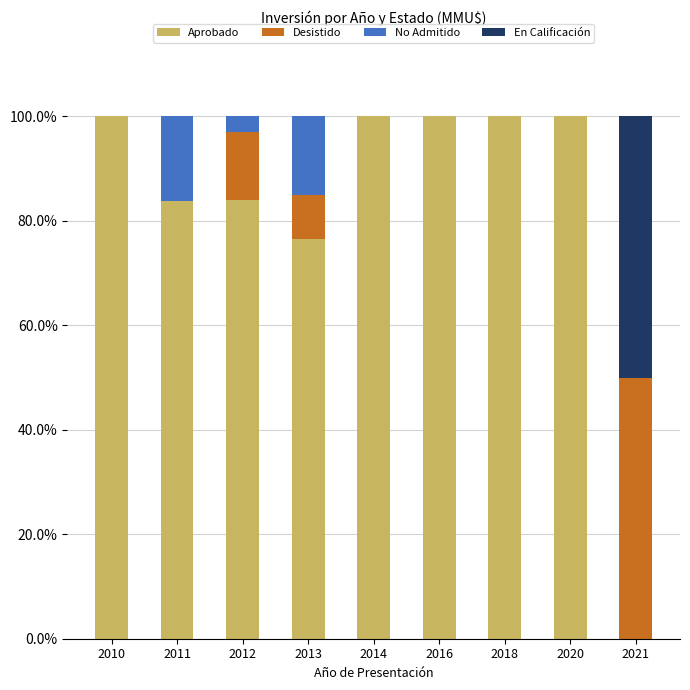

Is it true that Aprobado equals 137.1 at 2018?

False